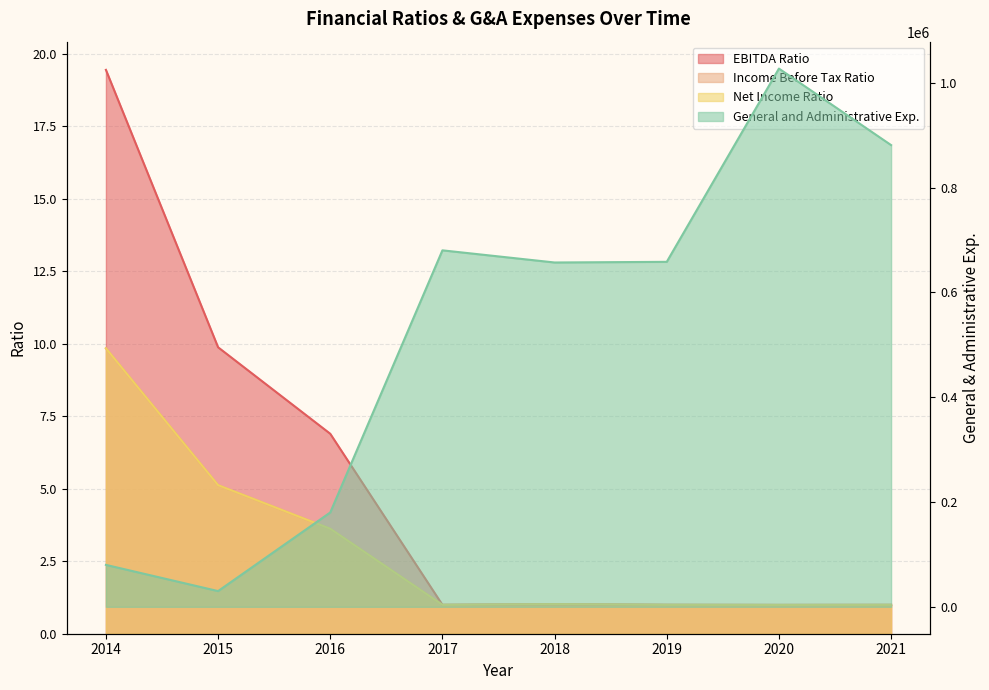

How many lines are shown in the chart?

4